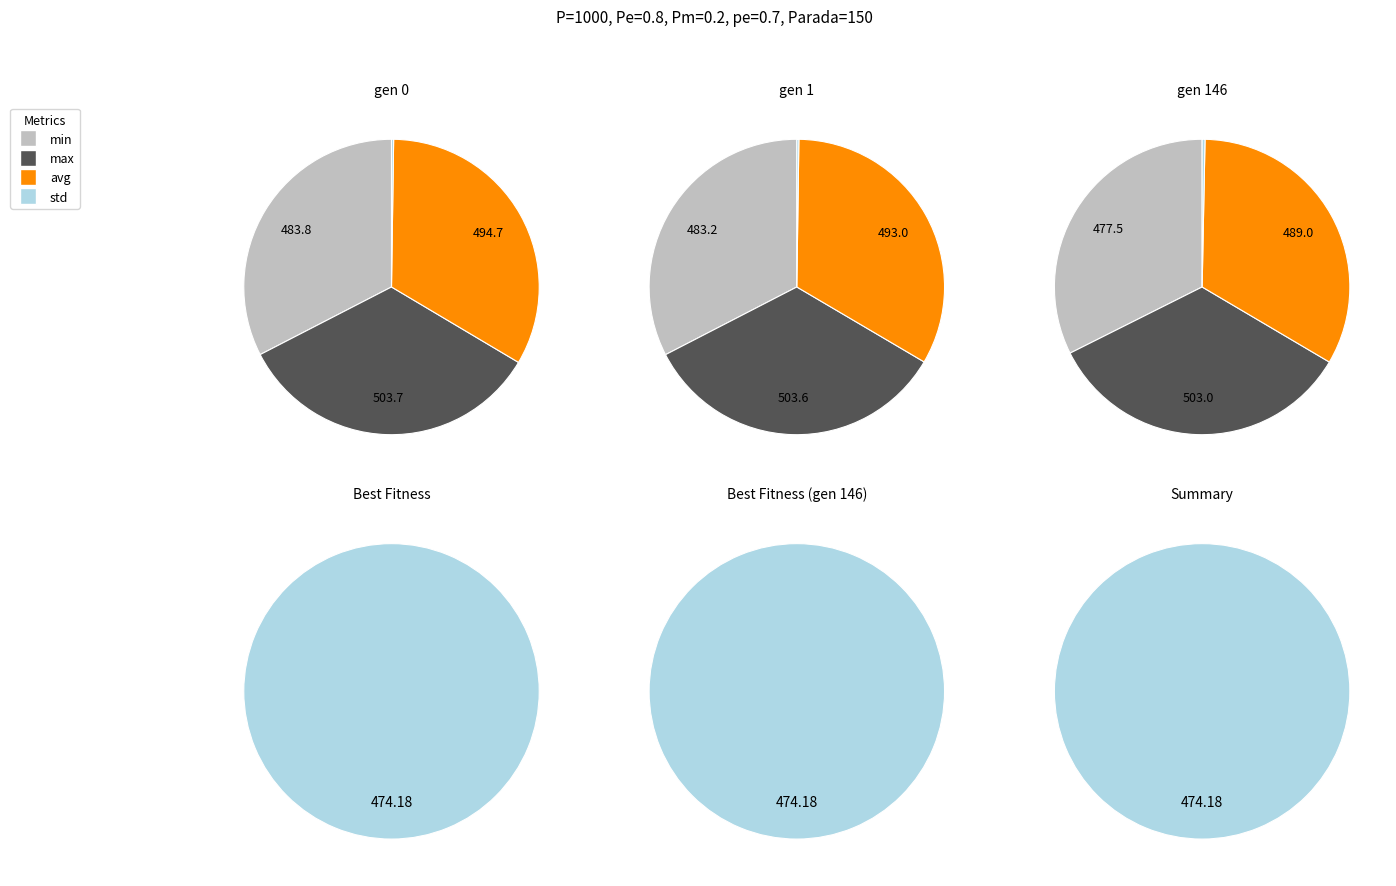

The gen 146 slice represents 33% of the pie. True or false?

True